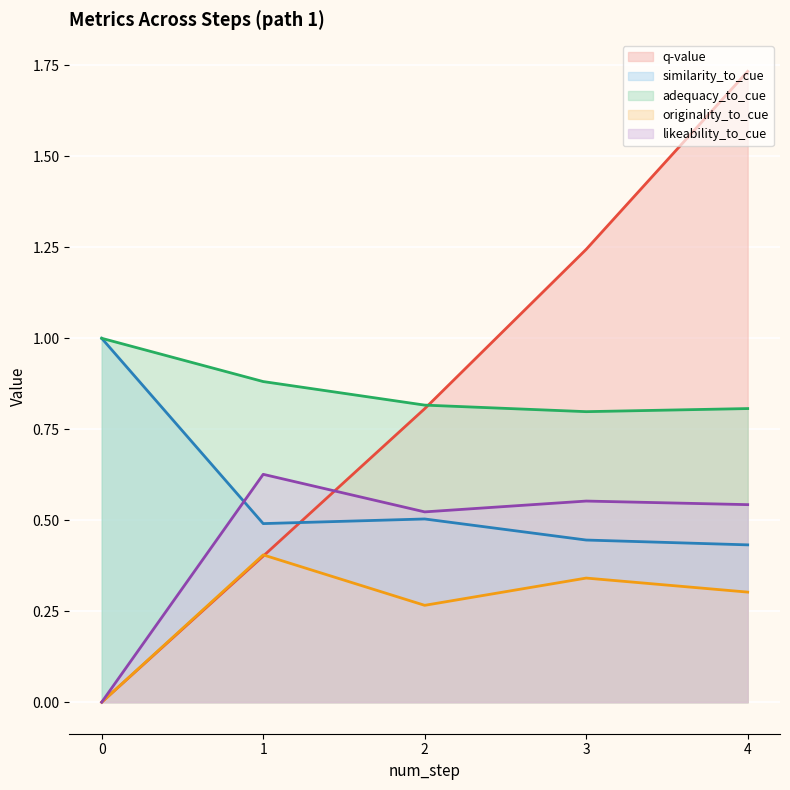

The value of adequacy_to_cue at 2 is 0.8. True or false?

True